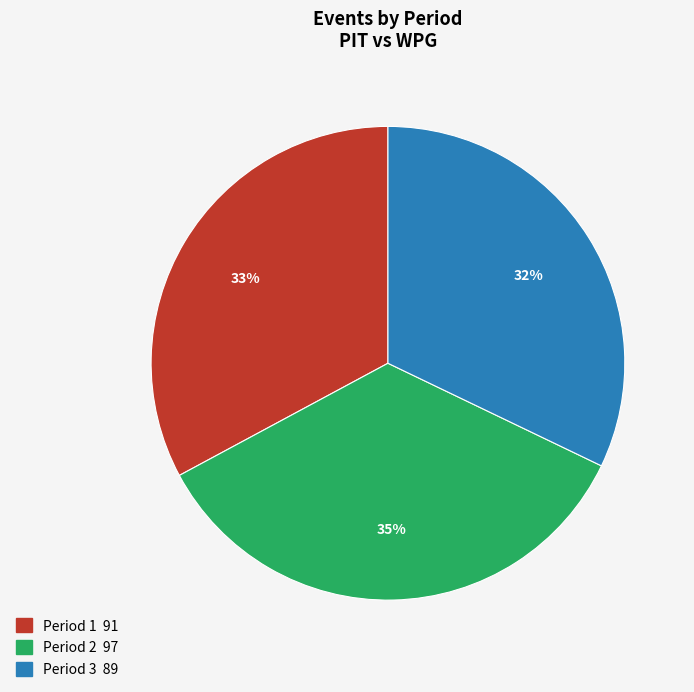

True or false: Period 2 accounts for 26% of the total.

False